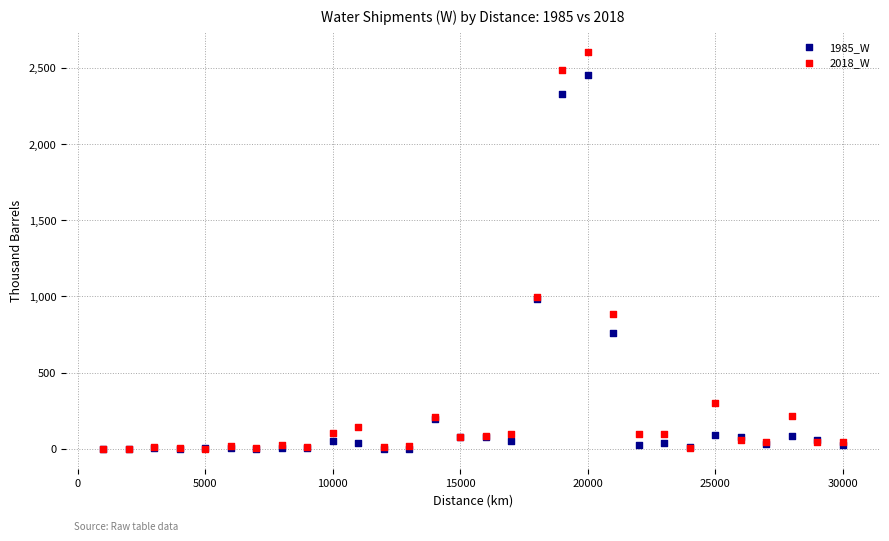

What are all the series names shown in the legend?

1985_W, 2018_W